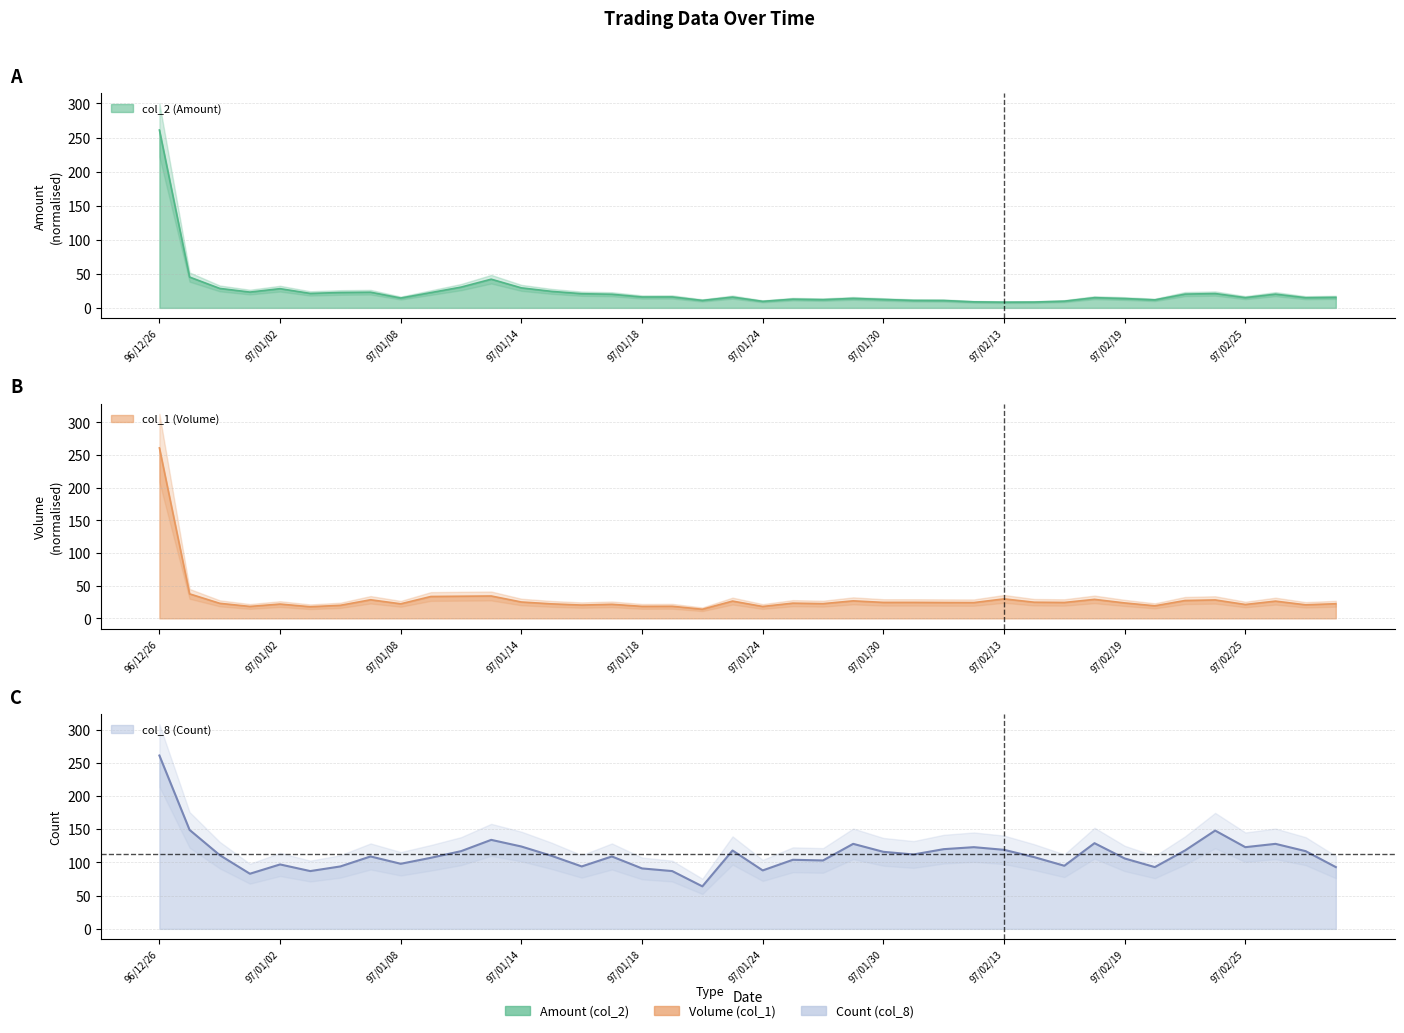

At which category is the sum across all series the highest?

96/12/26